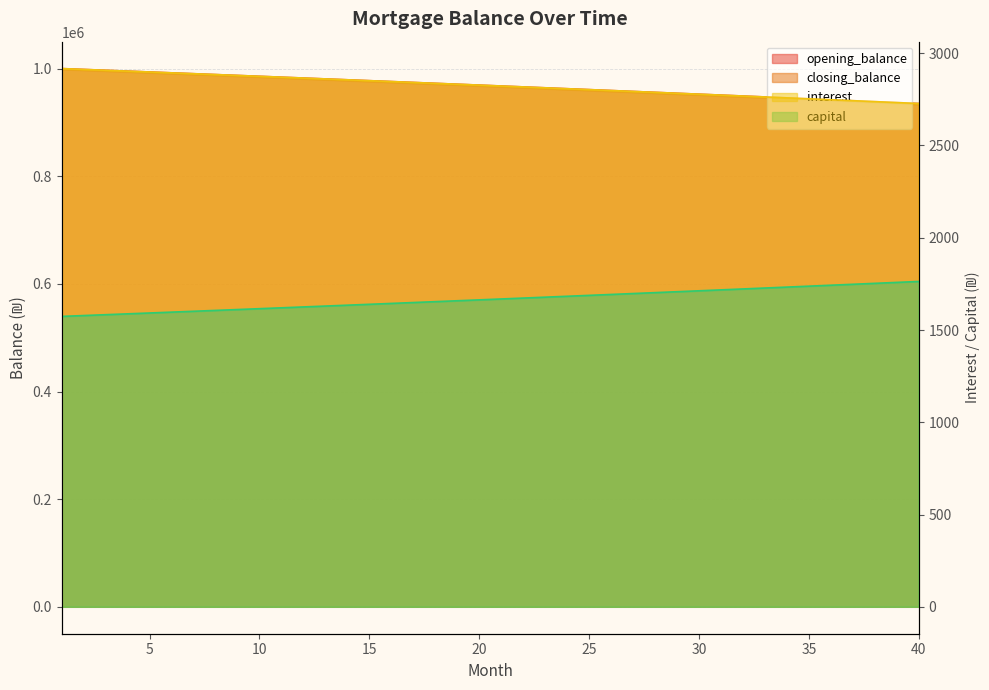

True or false: closing_balance and capital intersect in this chart.

False